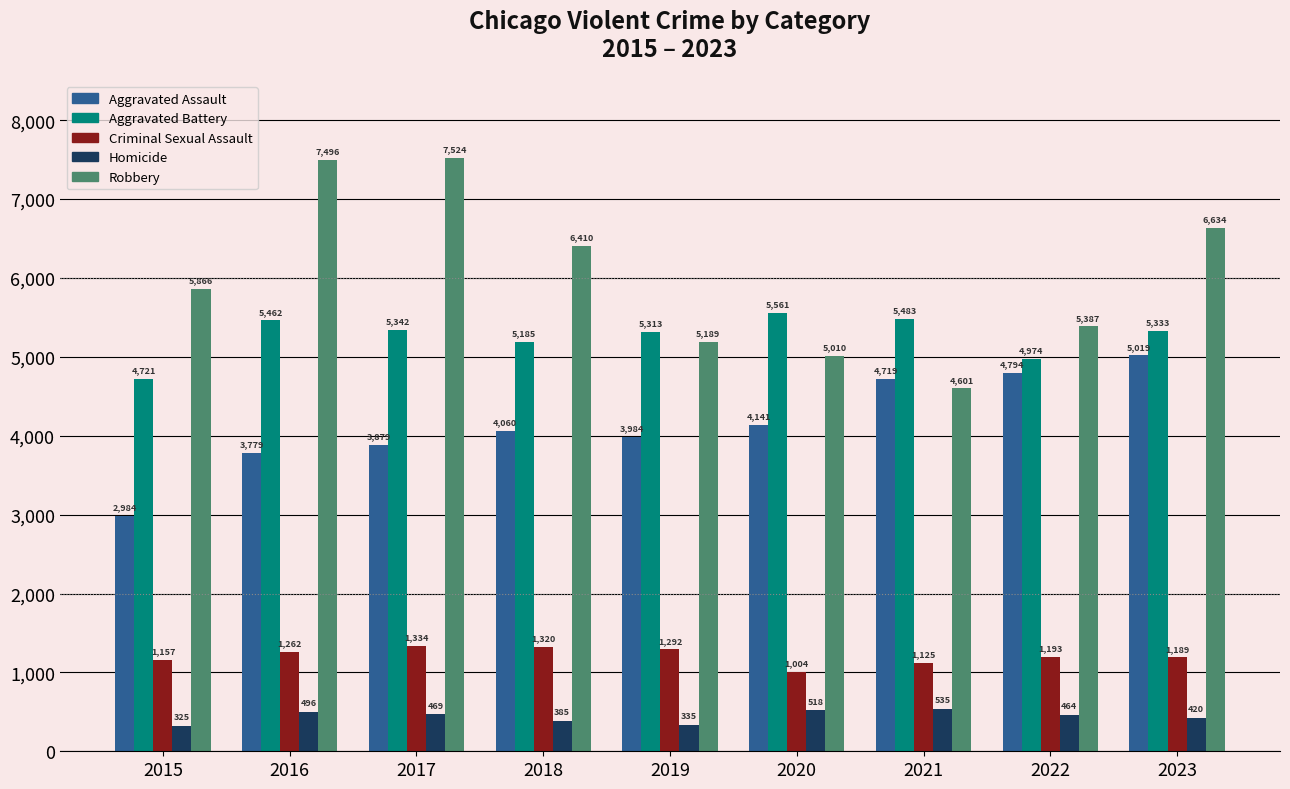

The value of Robbery at 2020 is 3448. True or false?

False